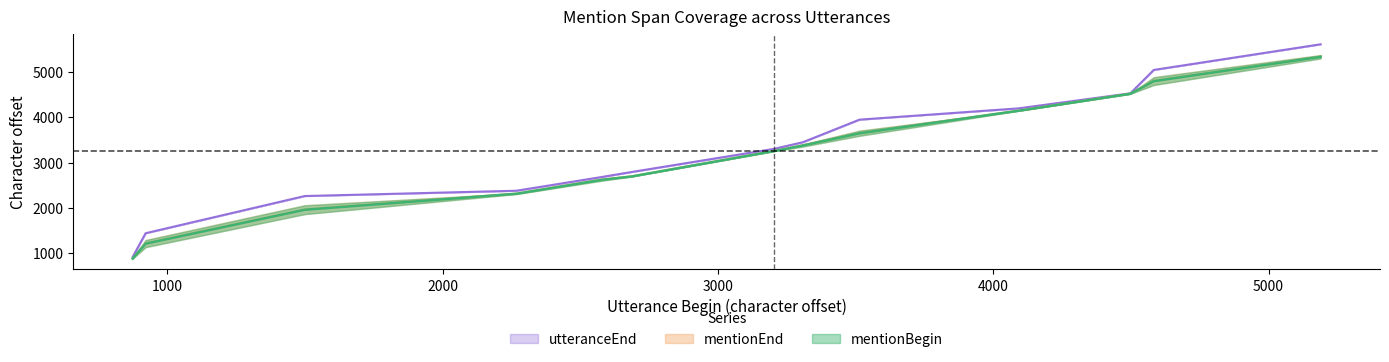

What is the greatest value displayed?

5612